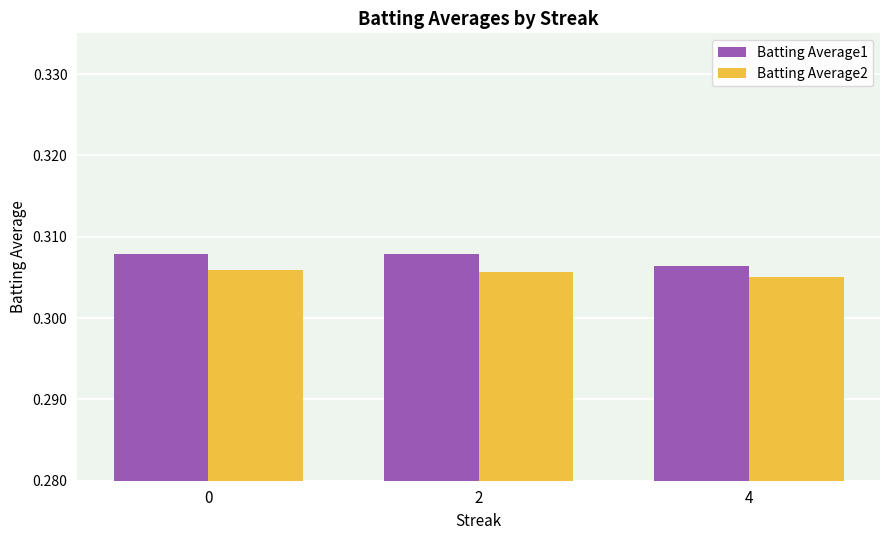

What is the sum of all Batting Average1 values?

0.9